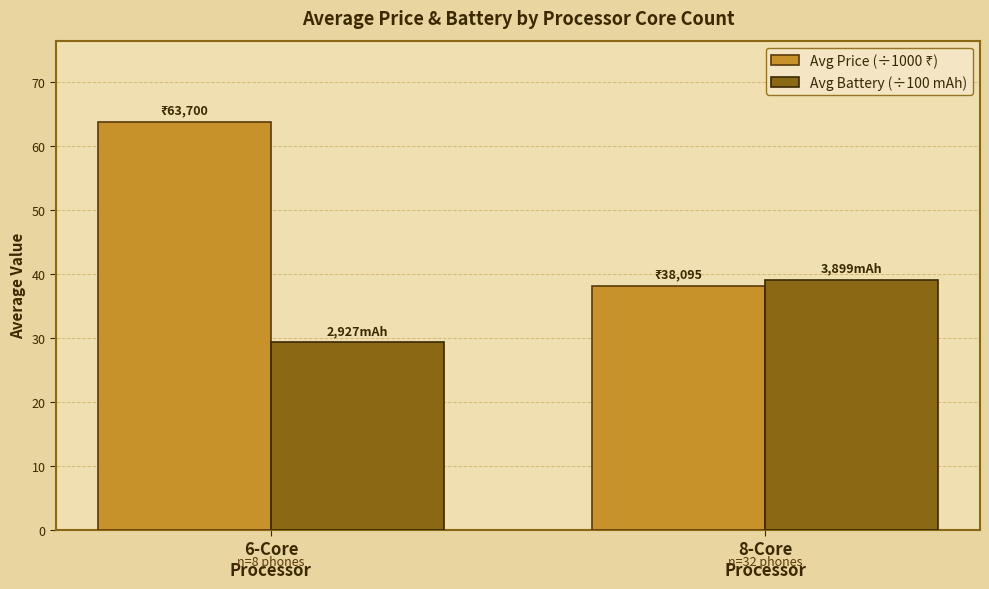

What is the smallest value displayed?

29.3